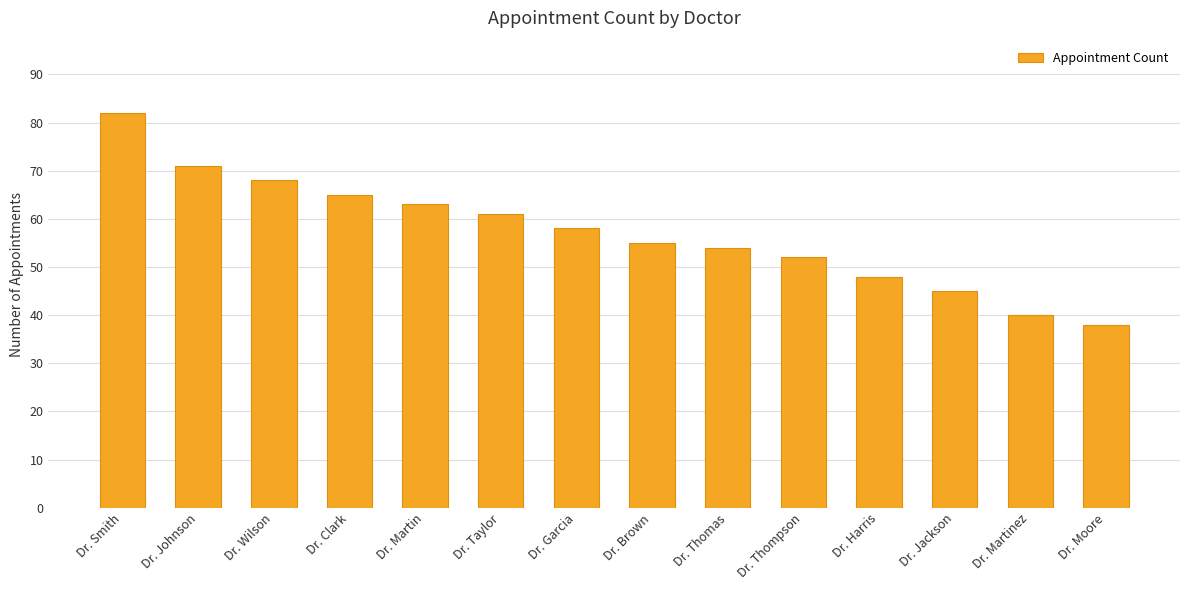

Between Dr. Johnson and Dr. Martin, which is larger?

Dr. Johnson